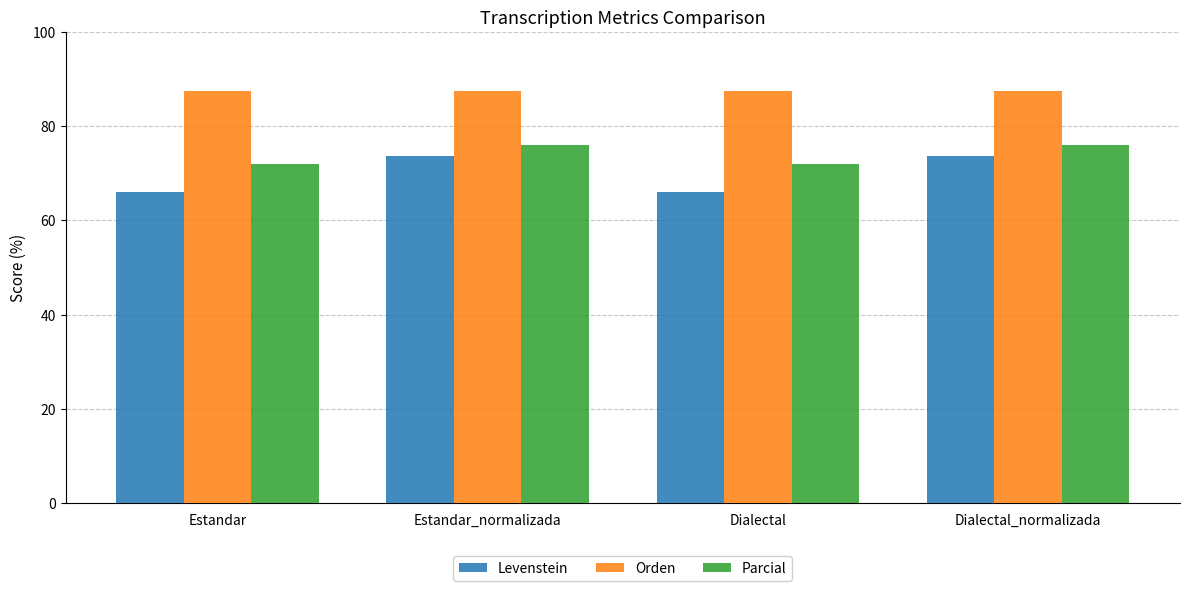

The Levenstein series shows 65.9 at Dialectal. True or false?

True